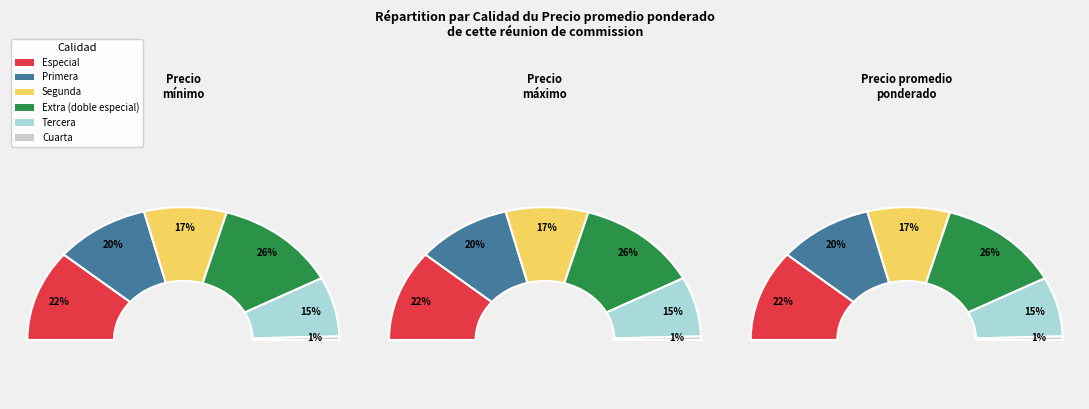

True or false: Segunda accounts for 17% of the total.

True